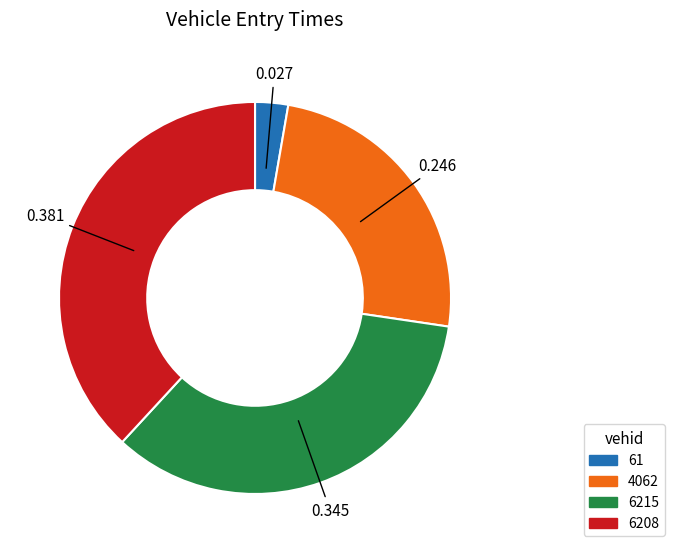

Count the number of slices in the pie.

4